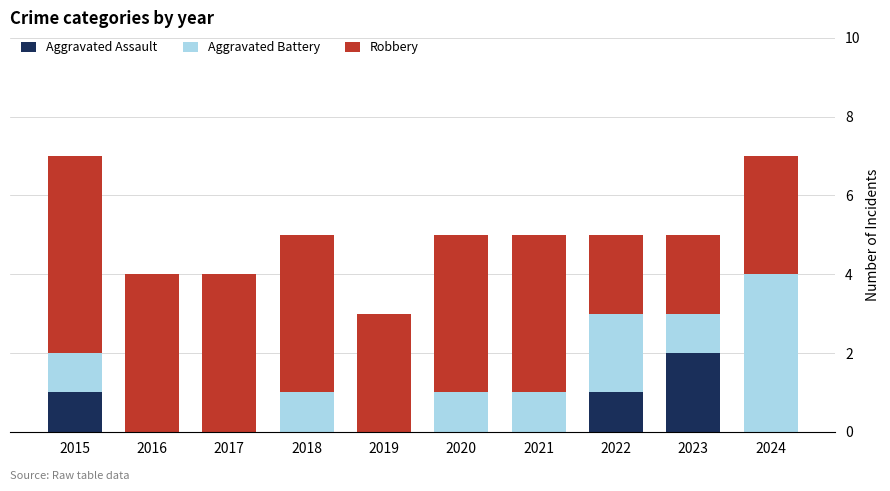

What is the total value across all series at 2017?

4